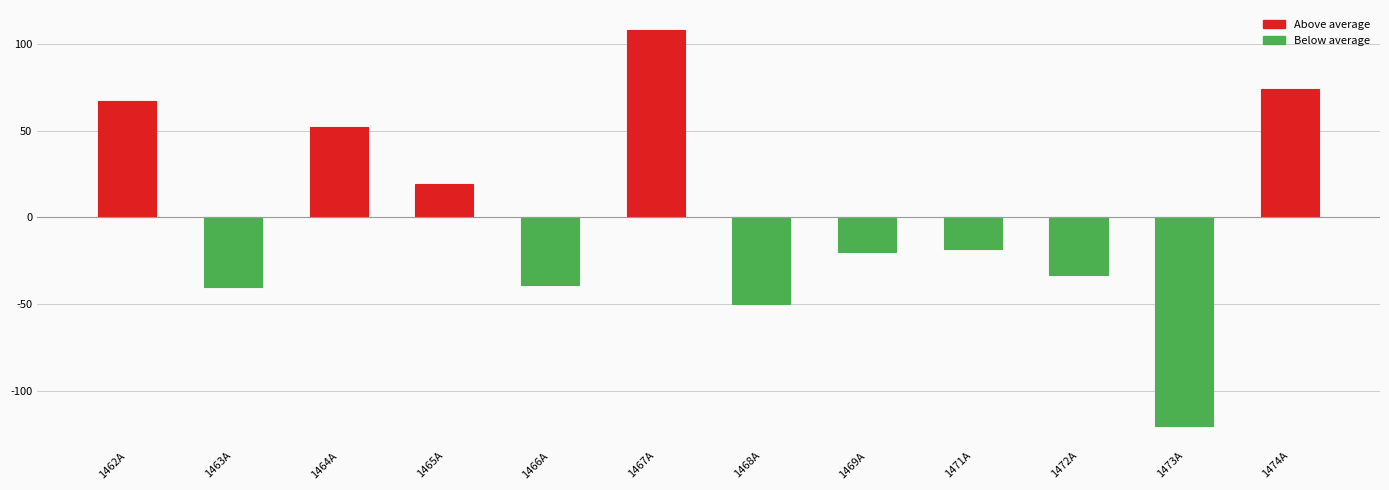

What is the value of the 6th bar from the left?

108